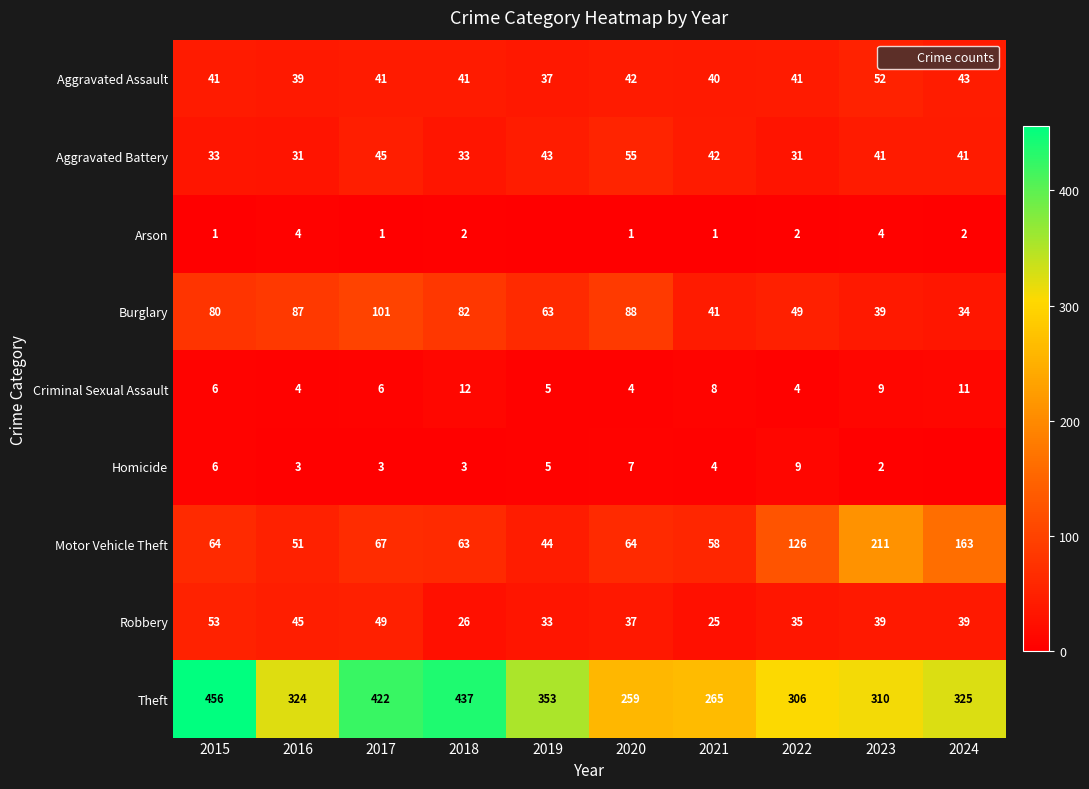

What is the difference between the maximum and minimum values in the Robbery series?

28